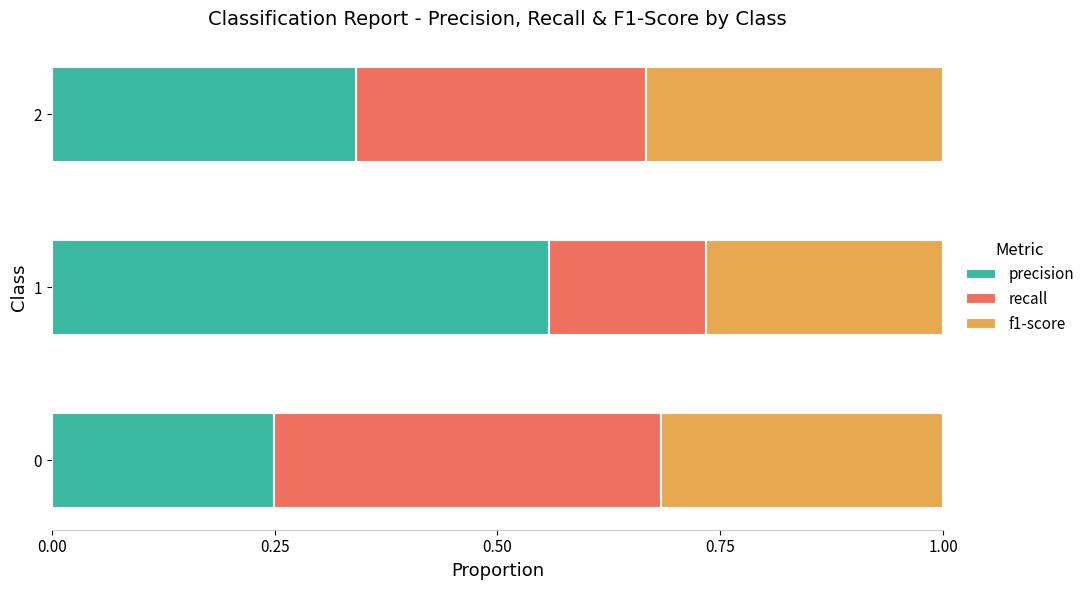

Rank the categories by precision value from highest to lowest.

1, 2, 0